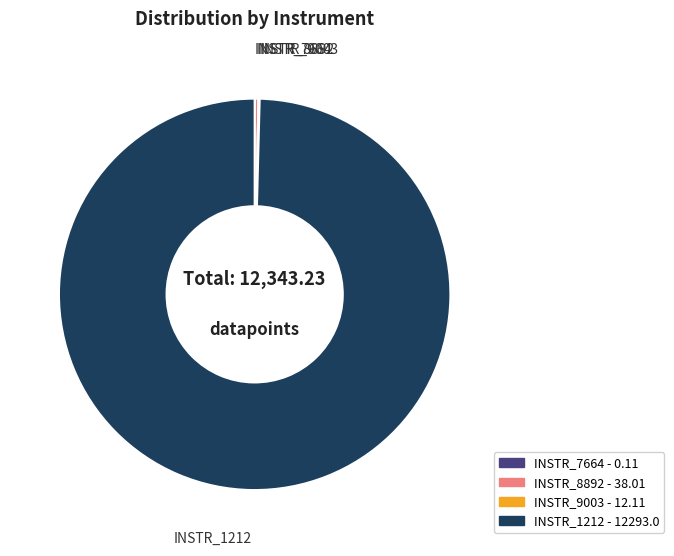

Between INSTR_8892 and INSTR_1212, which is larger?

INSTR_1212